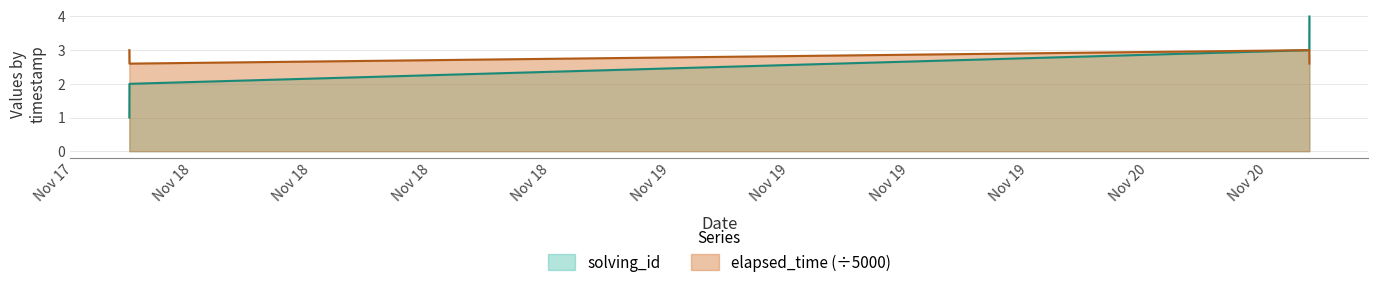

What is the average value of the solving_id series?

2.5